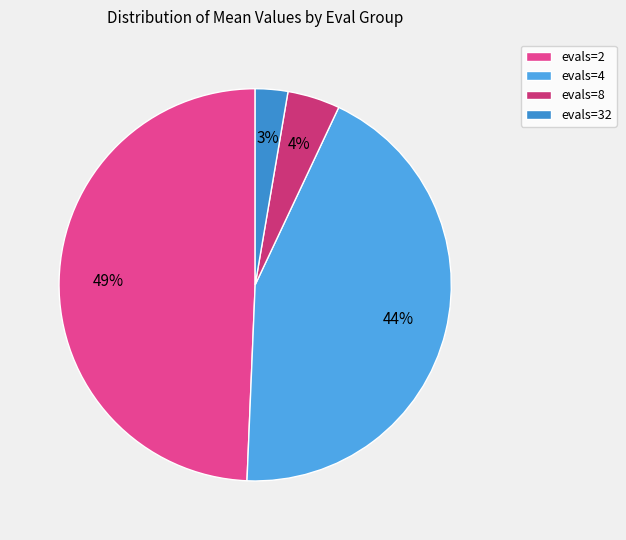

What percentage is the evals=4 slice, to the nearest percent?

44%